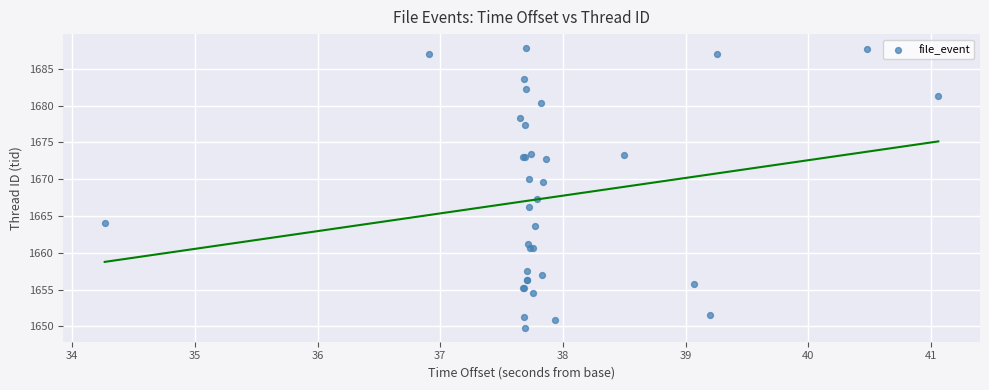

What Y value in the scatter plot is closest to 1668?

1667.2